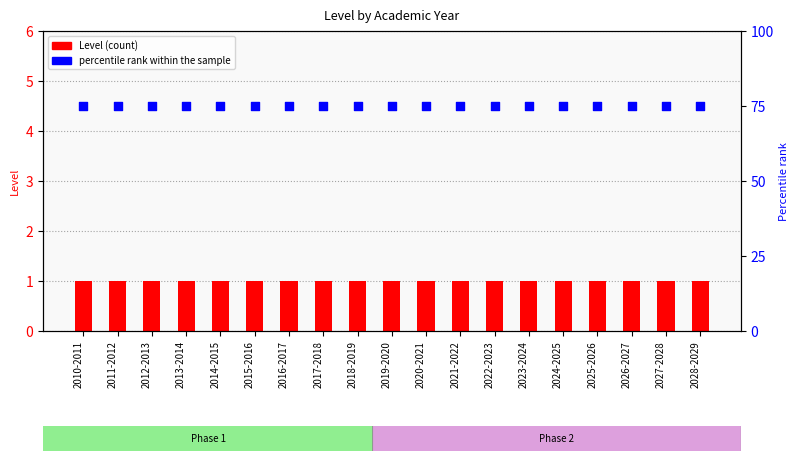

Which series has the largest total across all categories?

percentile rank within the sample